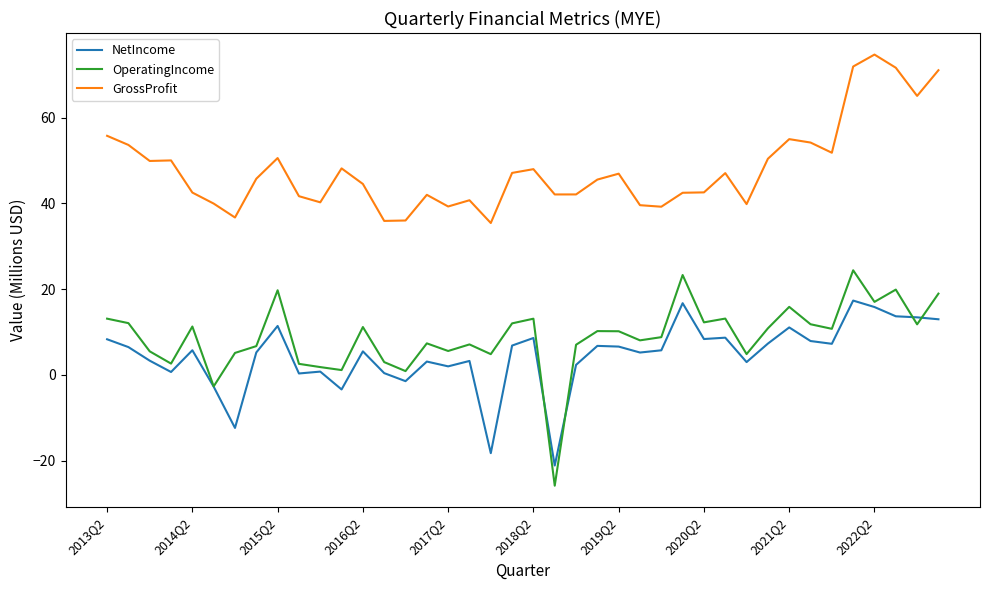

Which series has the largest total across all categories?

GrossProfit